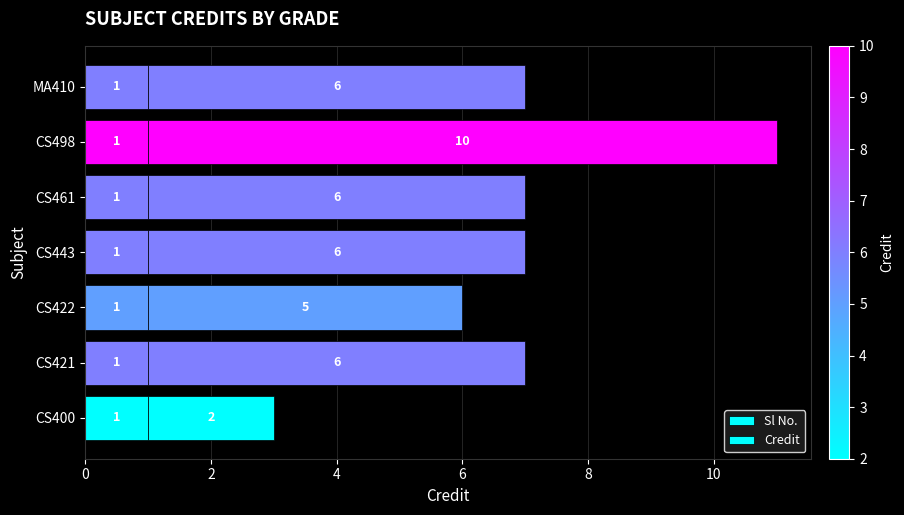

What is the difference between the maximum and minimum values in the Credit series?

8.0